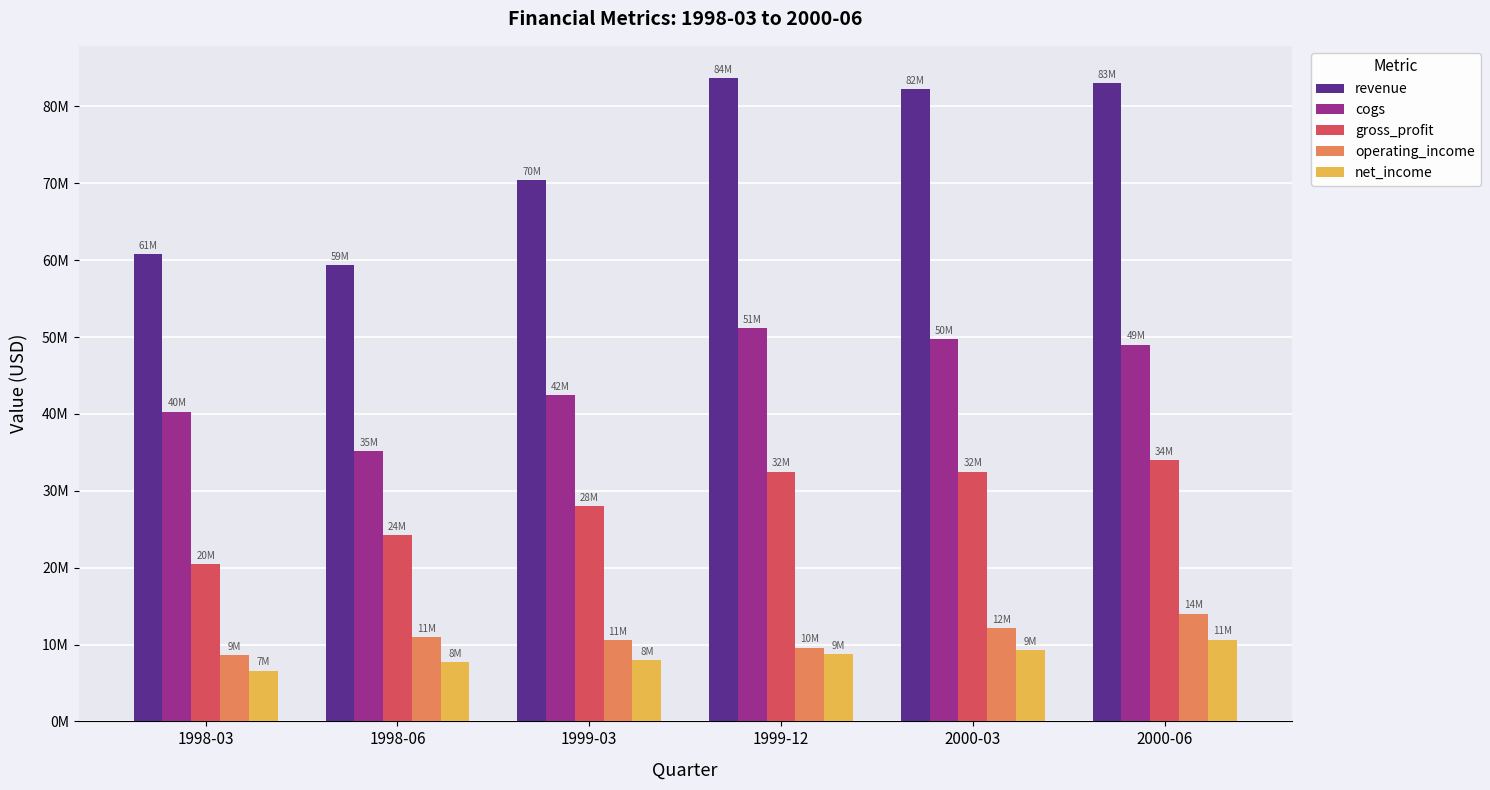

Which category has the highest value across all series?

1999-12